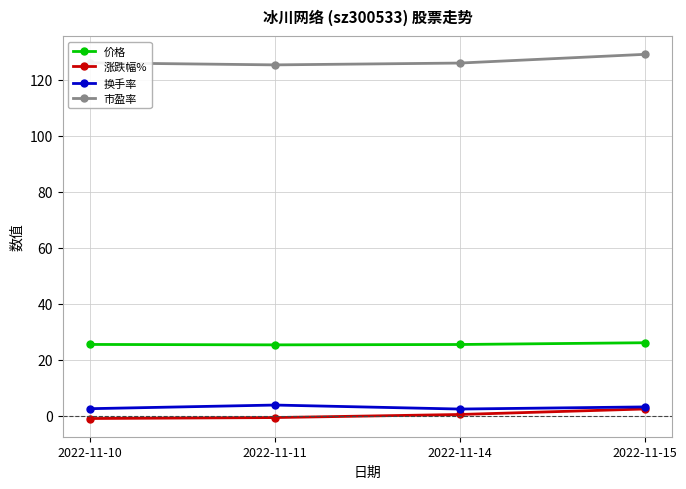

What is the difference between the 价格 values at 2022-11-11 and 2022-11-15?

0.8